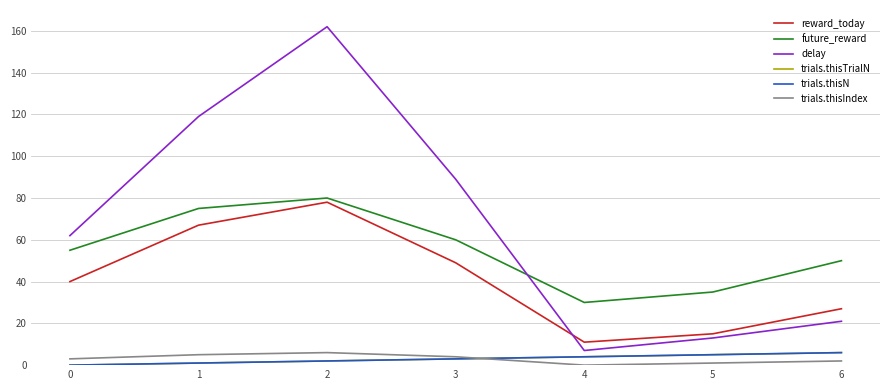

Read the trials.thisIndex value at 5.

1